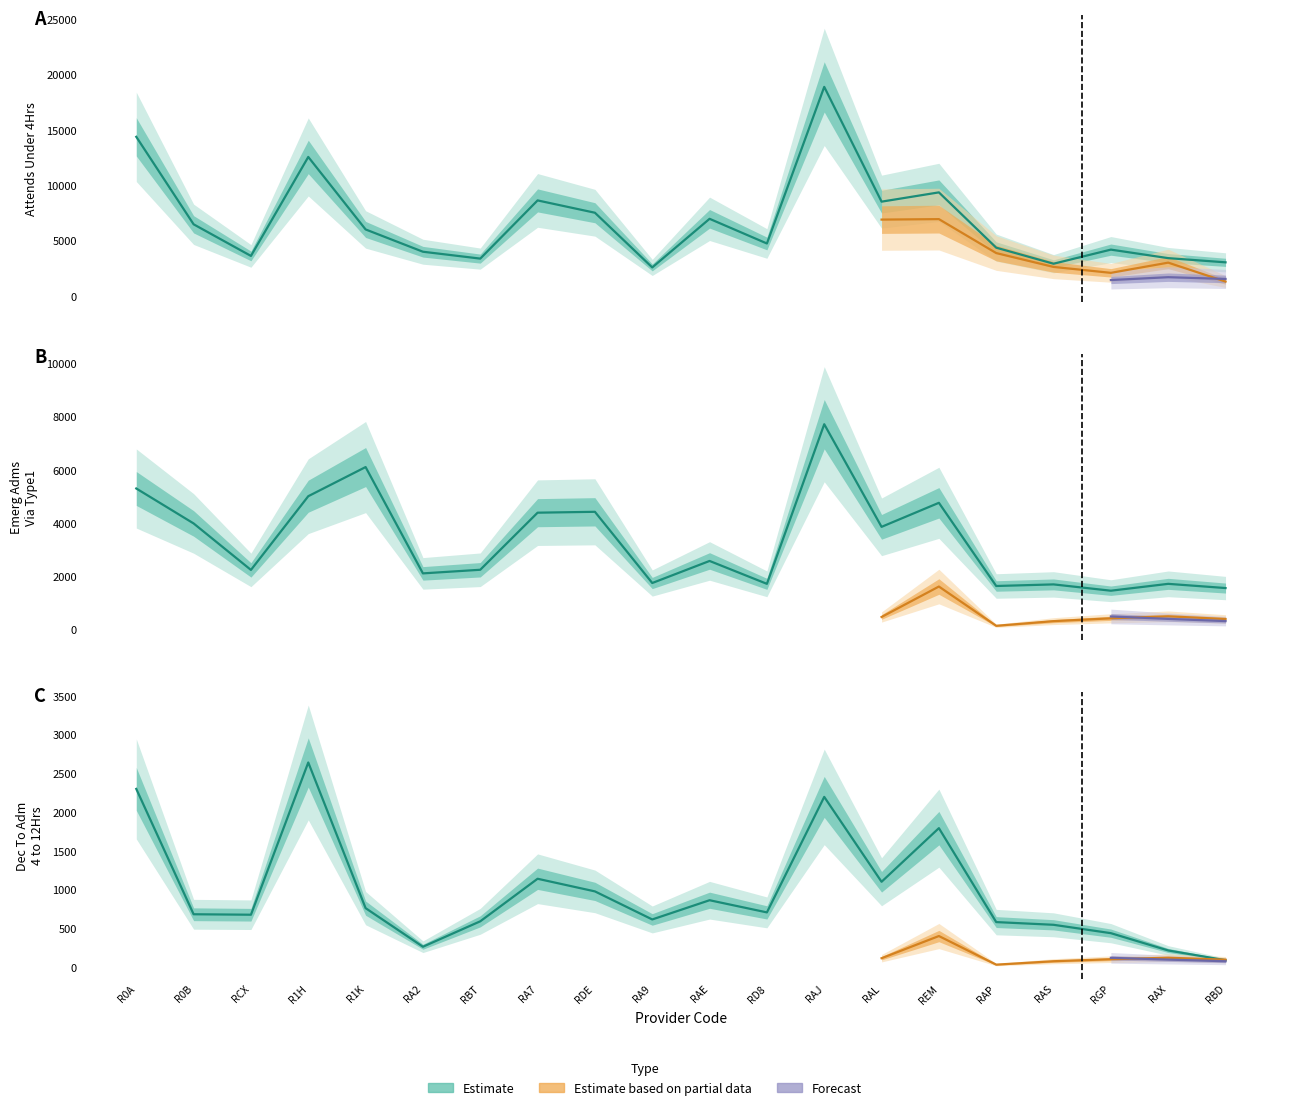

The value of Dec_To_Adm_4_to_12Hrs at RA9 is 411. True or false?

False